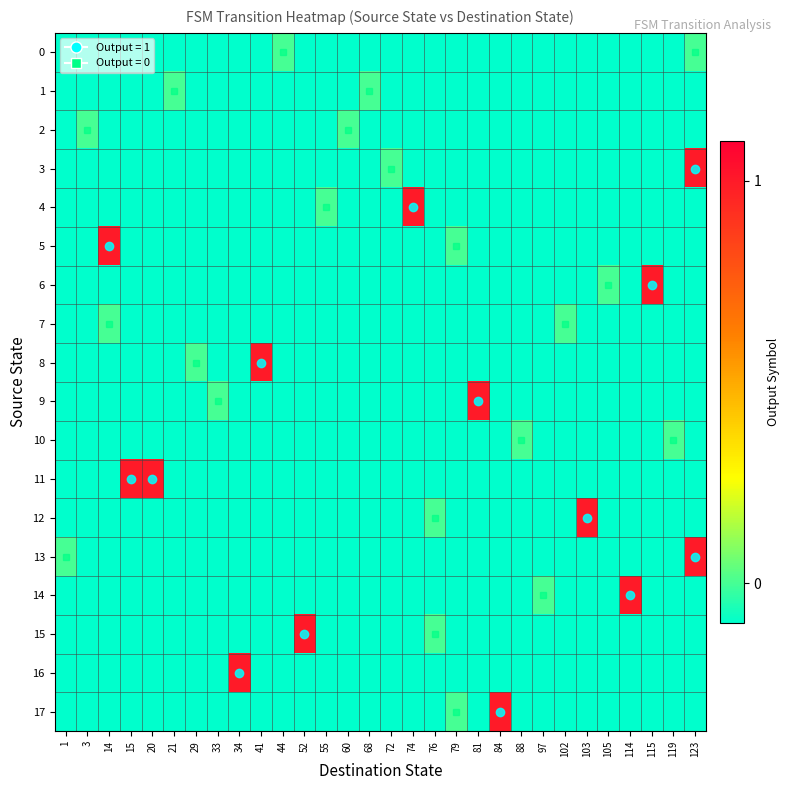

At which category does the chart reach its peak across all series?

123